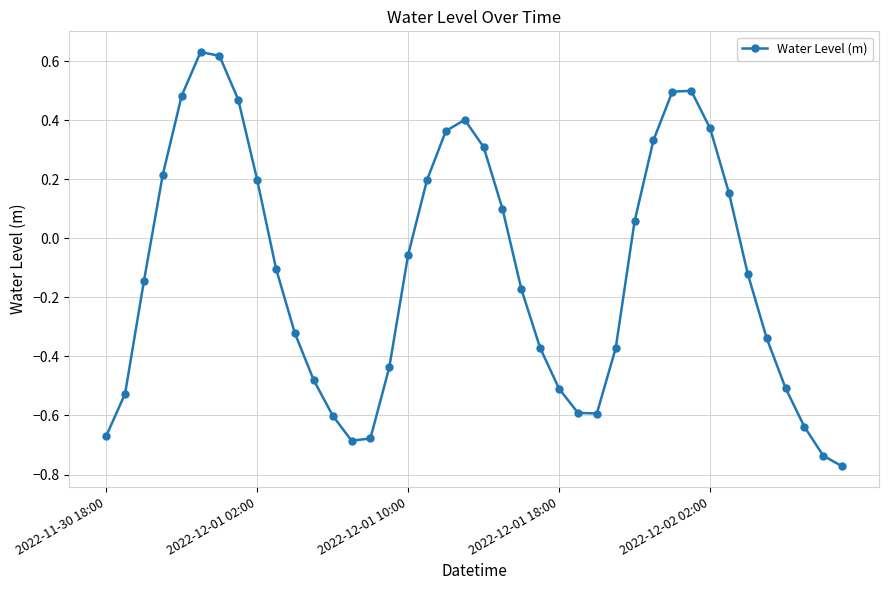

How many interior local peaks (higher than both neighbors) does the data have?

3